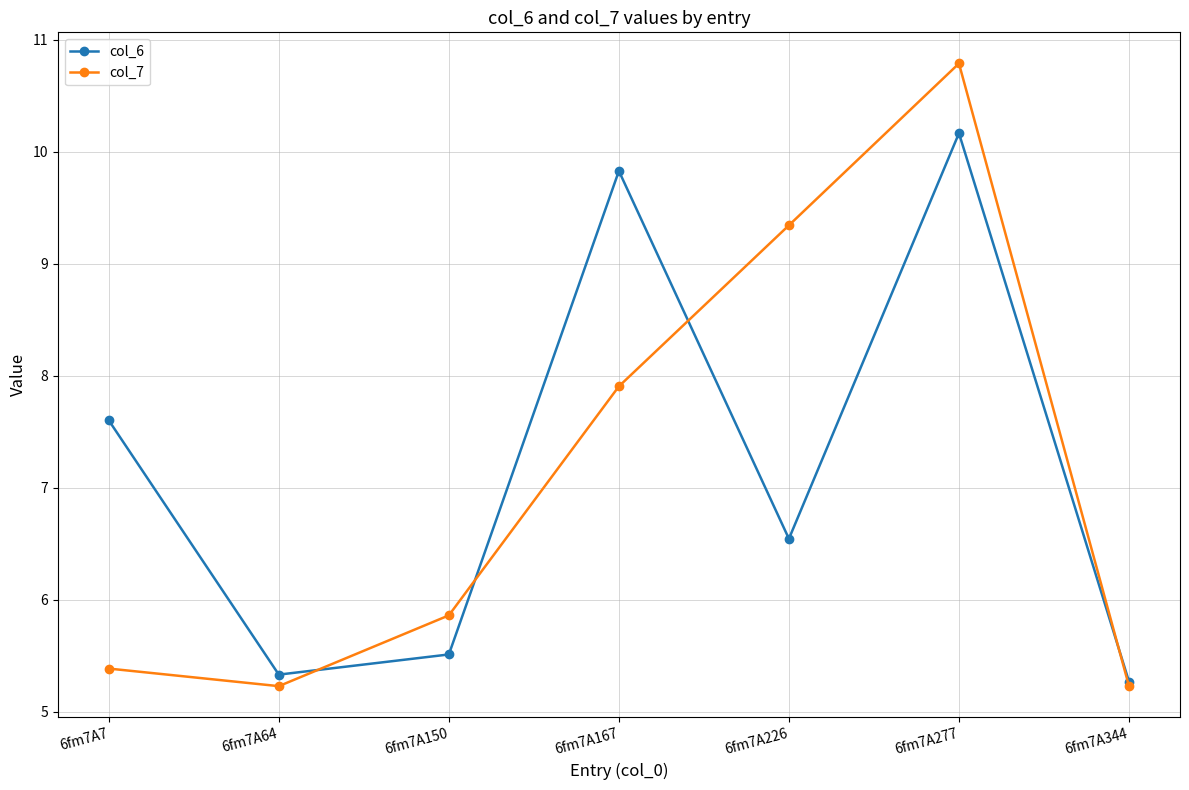

At how many categories does at least one series exceed 9?

3